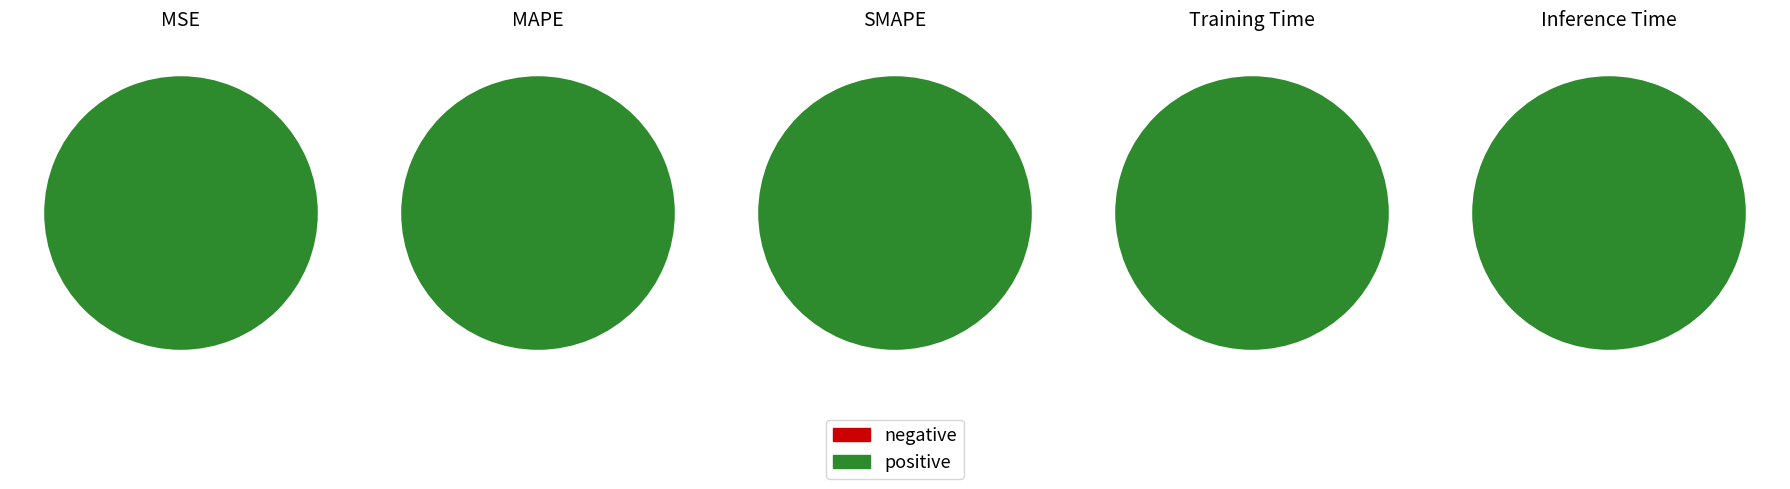

Rank the categories by value from highest to lowest.

Training Time, MAPE, SMAPE, Inference Time, MSE